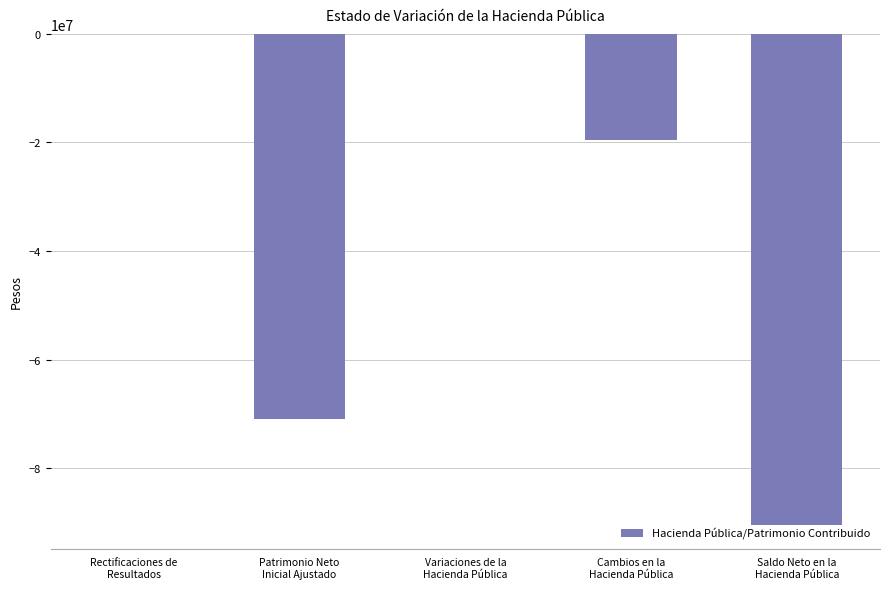

What position from the right is Rectificaciones de
Resultados?

5